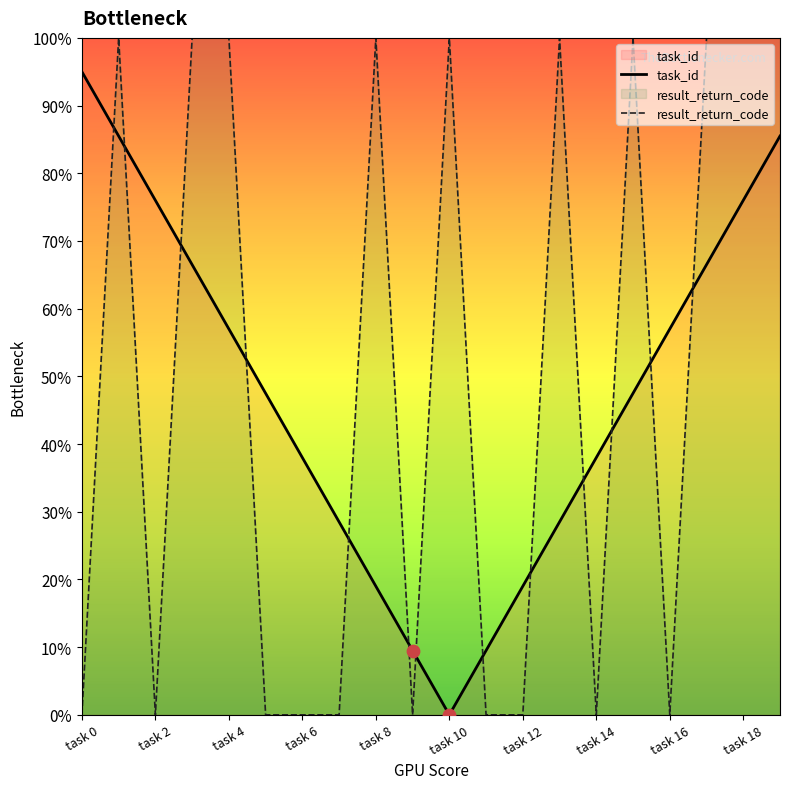

Which series reaches the minimum Y coordinate?

task_id